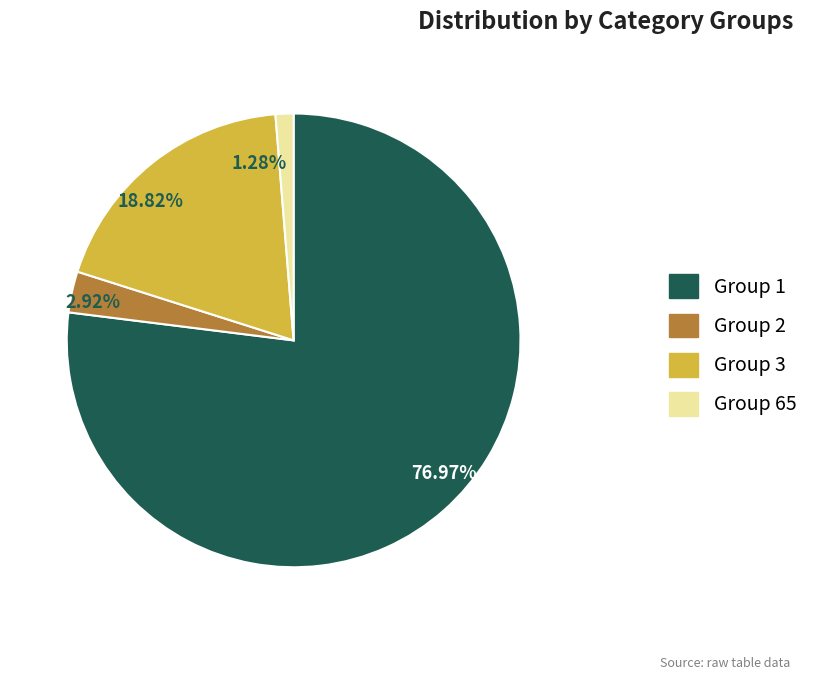

Does 76.97% represent more than half of the total?

Yes